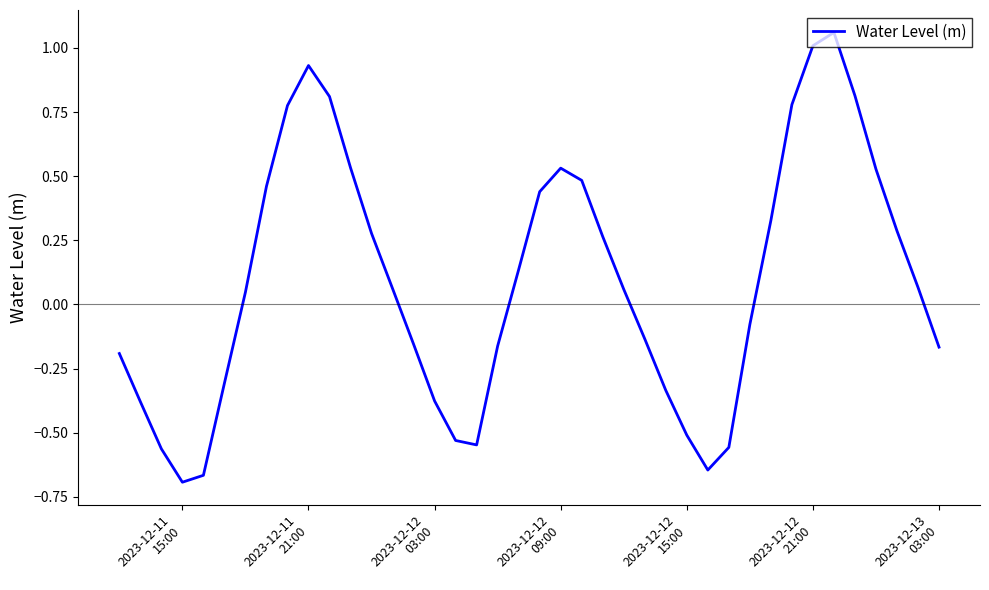

What is the difference between the maximum and minimum values?

1.8